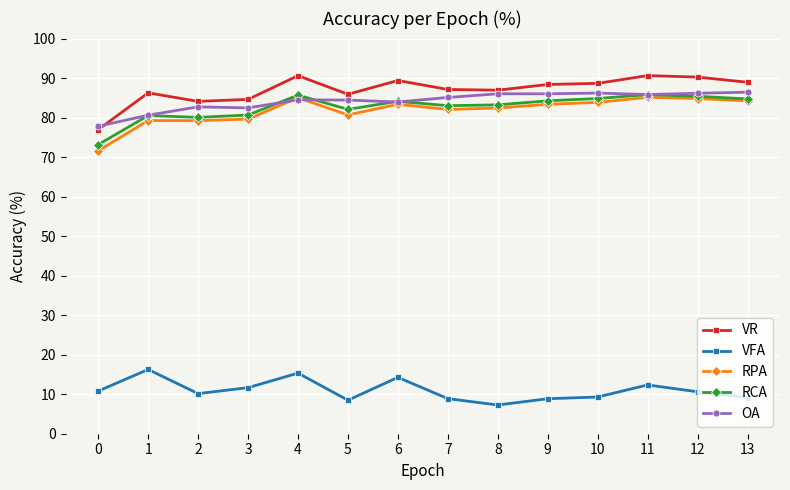

What is the value of the RCA point at the 1st from the left?

73.2